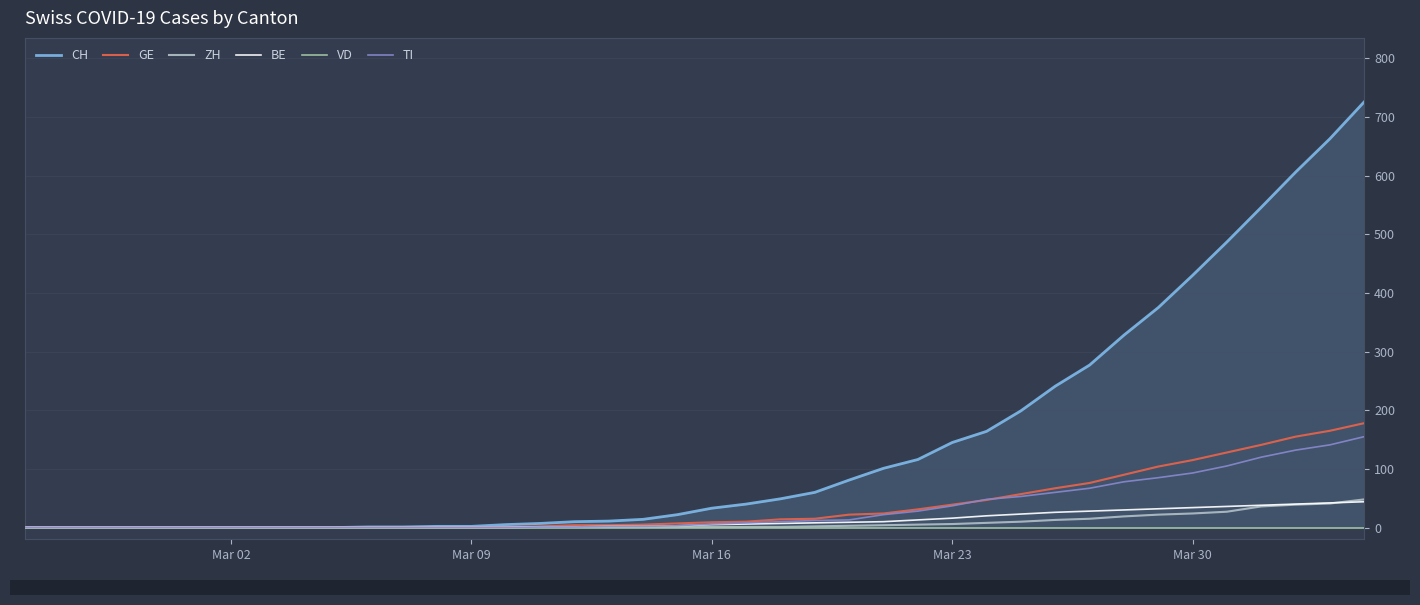

How many times do BE and ZH cross each other?

1